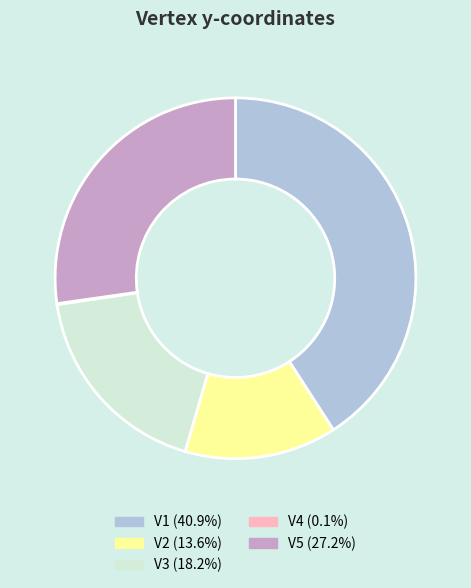

Which category has the biggest portion of the pie?

V1